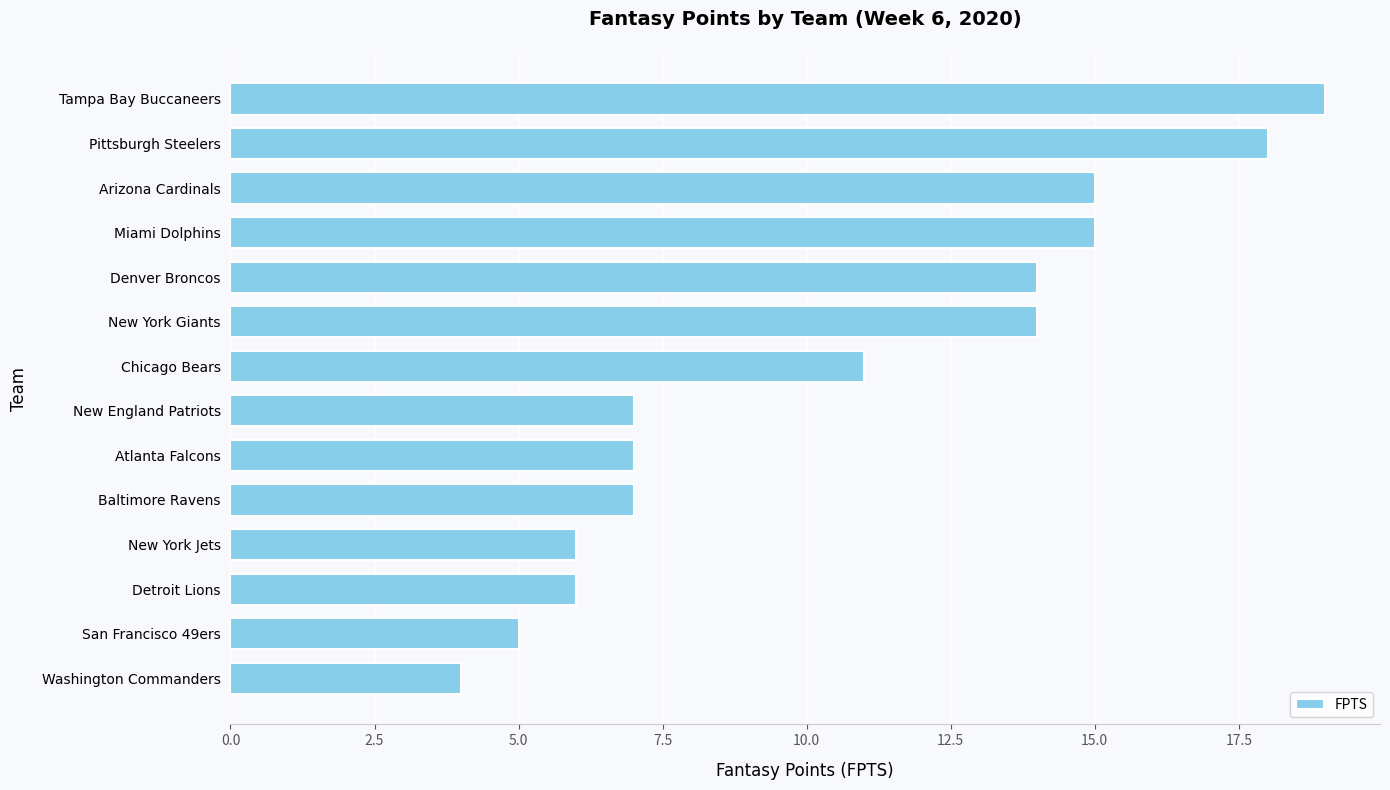

What is the difference between the second highest and minimum values?

14